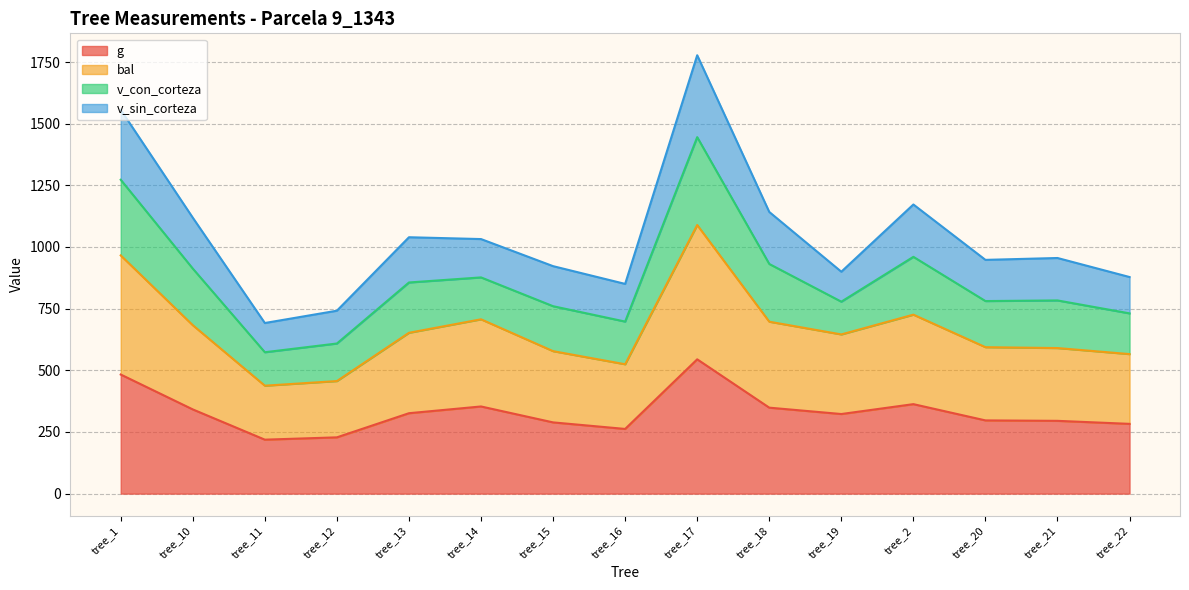

List the labels in order of bal value, smallest first.

tree_11, tree_12, tree_16, tree_22, tree_15, tree_21, tree_20, tree_19, tree_13, tree_10, tree_18, tree_14, tree_2, tree_1, tree_17